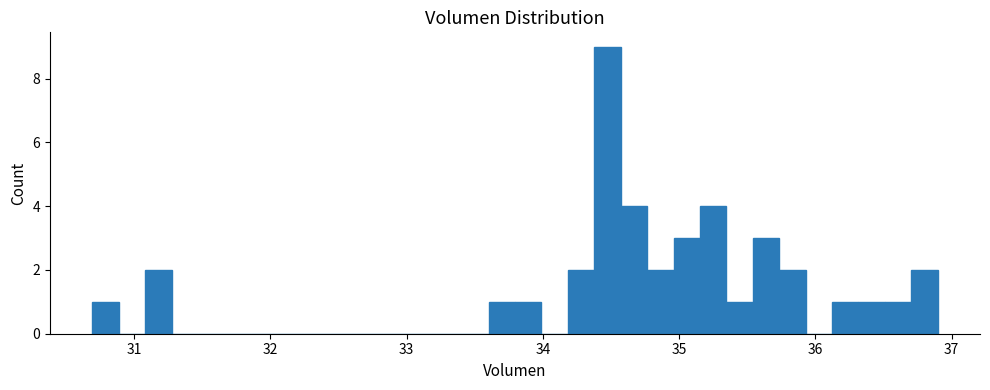

Around what value on the x-axis is the tallest bar? Give the approximate position of its centre, as read against the axis.

34.5